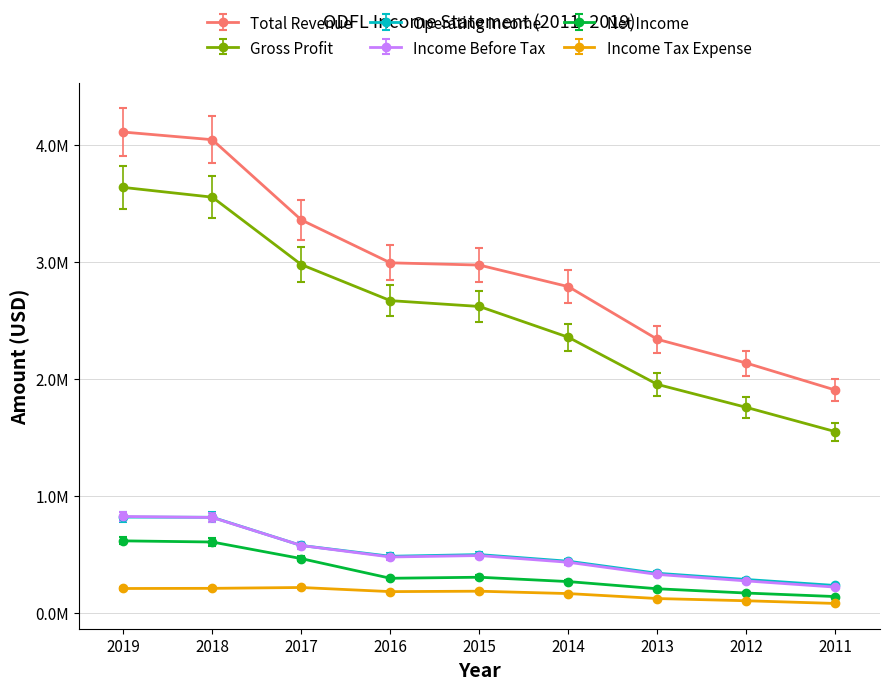

Does the chart display data point markers on the line(s)?

Yes